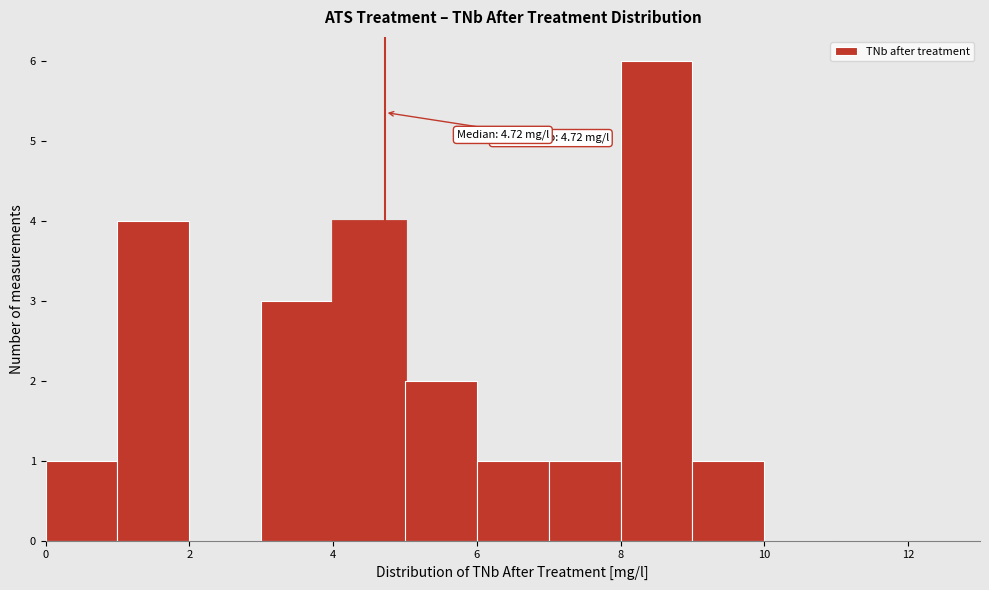

Over which range of the x-axis is the bar tallest?

8 to 9